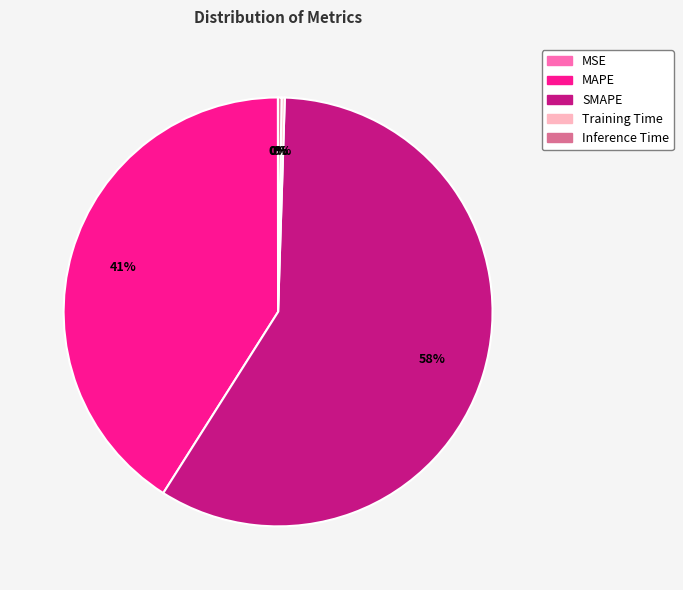

What is the majority slice?

SMAPE